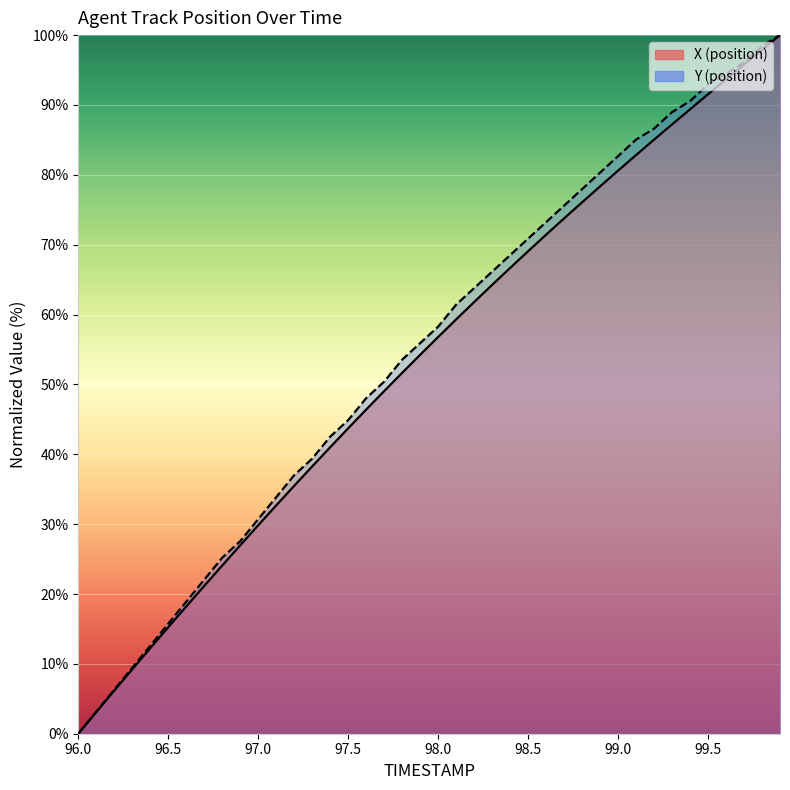

The Y series shows 53.5 at 97.8. True or false?

True